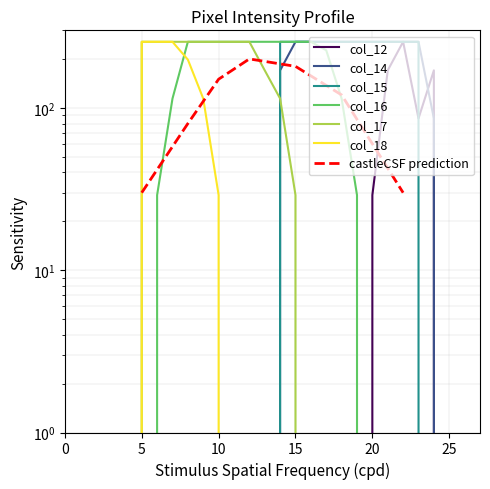

At which category is the sum across all series the highest?

14